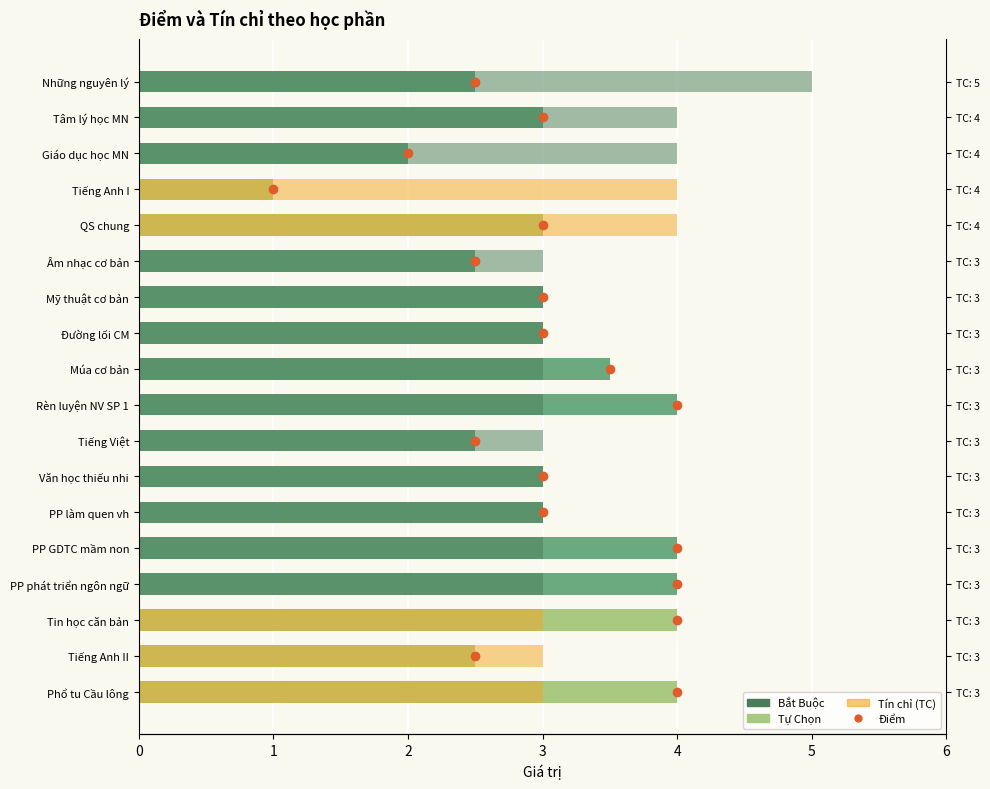

What is the total value across all series at PP GDTC mầm non?

7.0